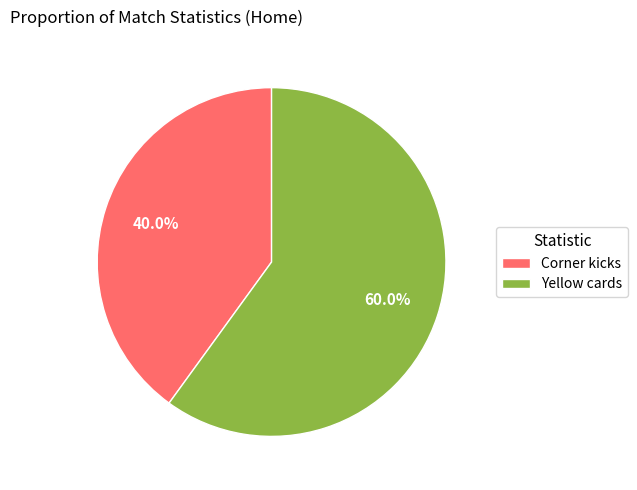

To the nearest percent, what is the average slice percentage?

50%